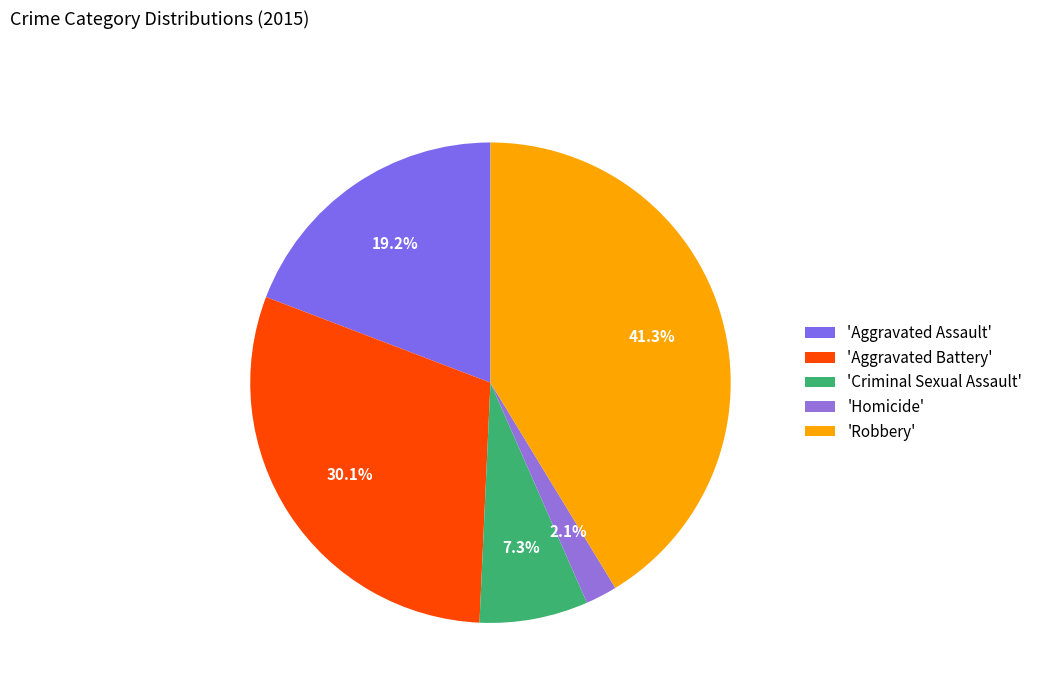

Which slice is the smallest?

'Homicide'